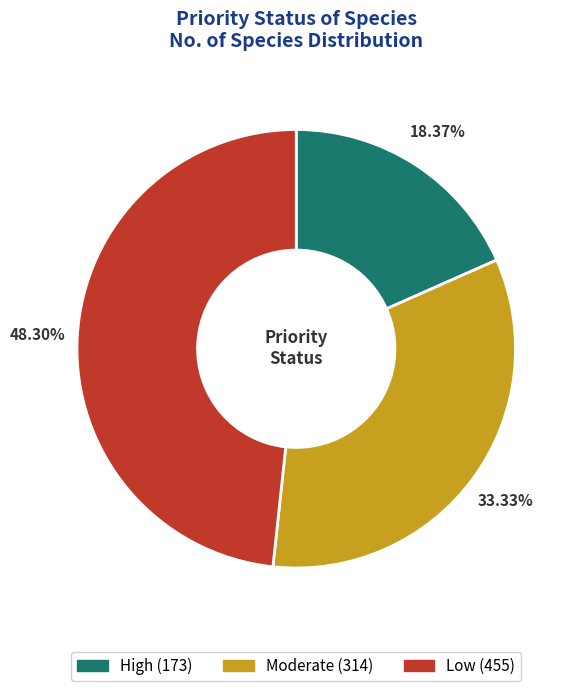

Rank the categories by value from highest to lowest.

Low, Moderate, High